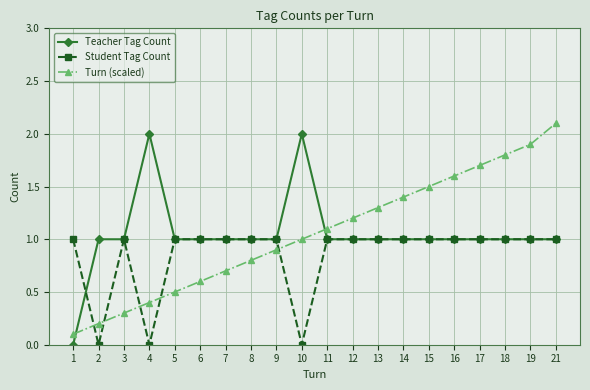

How many distinct data groups are displayed?

3